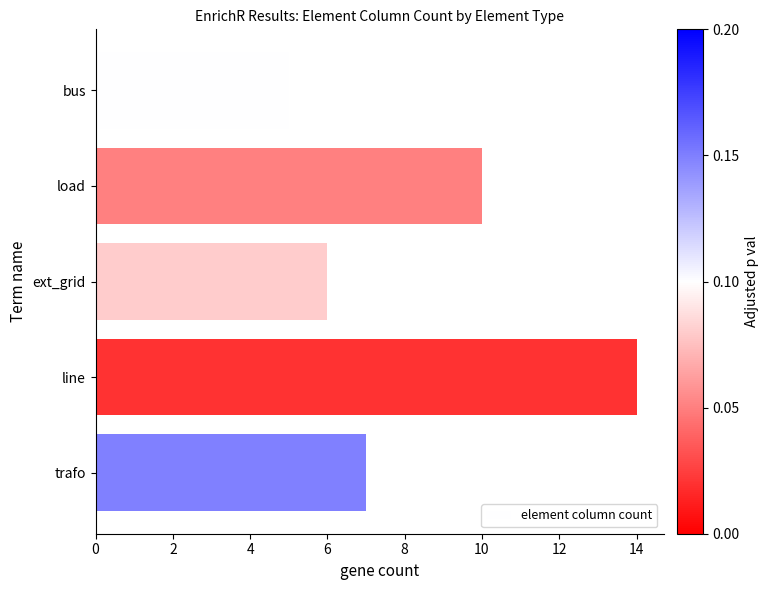

Count the values in the range 6 to 10.

3